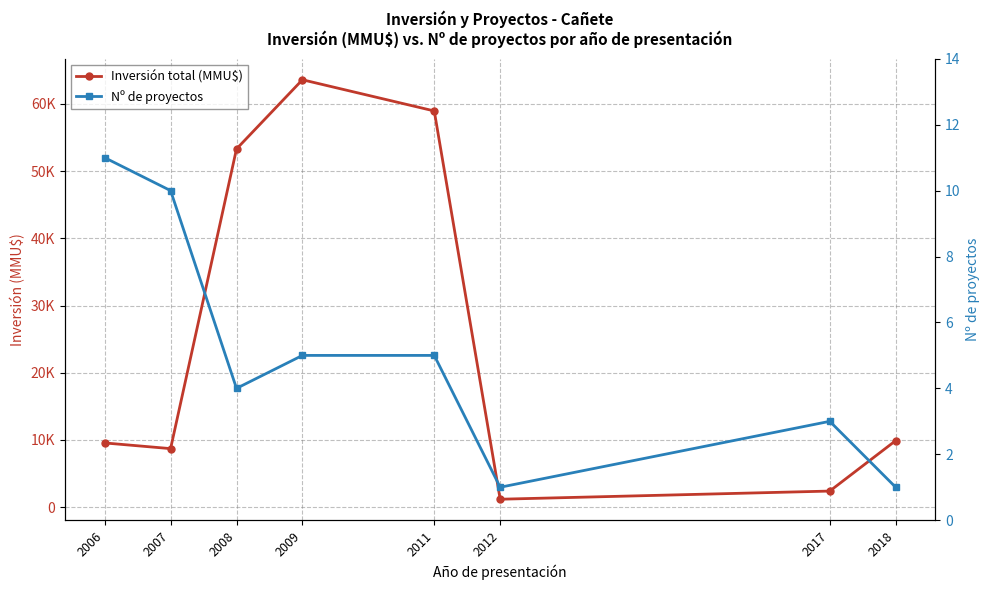

What is the difference between the highest and lowest values at 2011?

58945